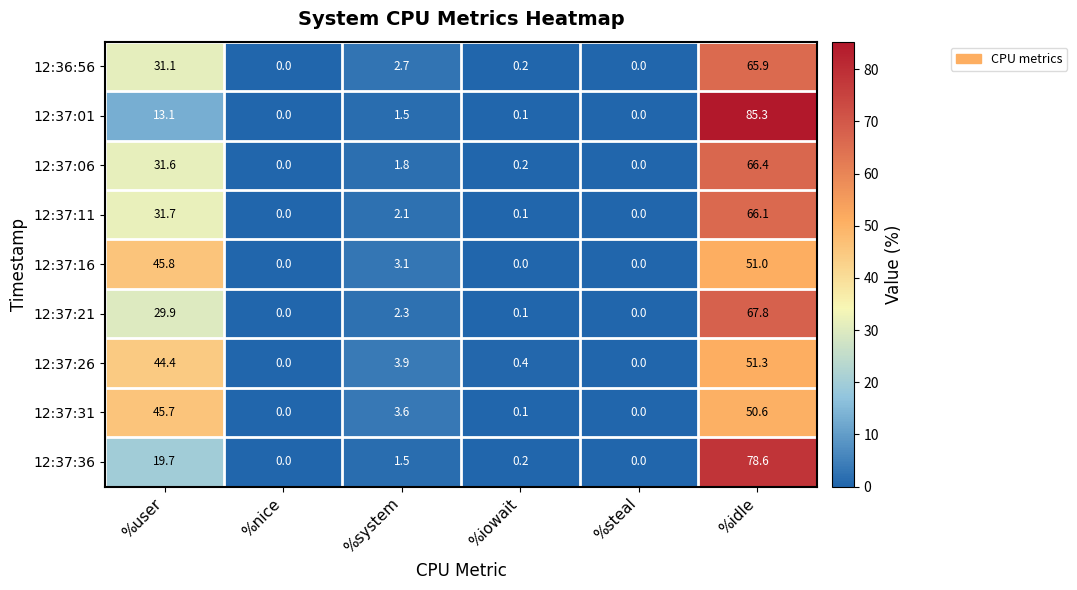

What is the total value across all series at %iowait?

1.4